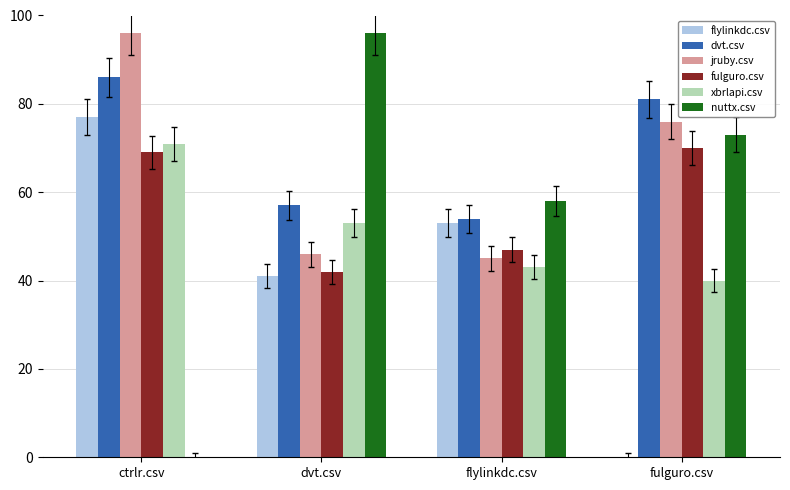

The value of flylinkdc.csv at fulguro.csv is -33.6. True or false?

False